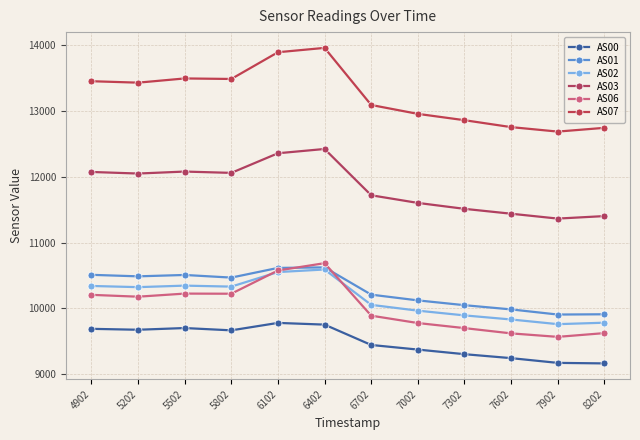

The value of AS06 at 6102 is 10577. True or false?

True